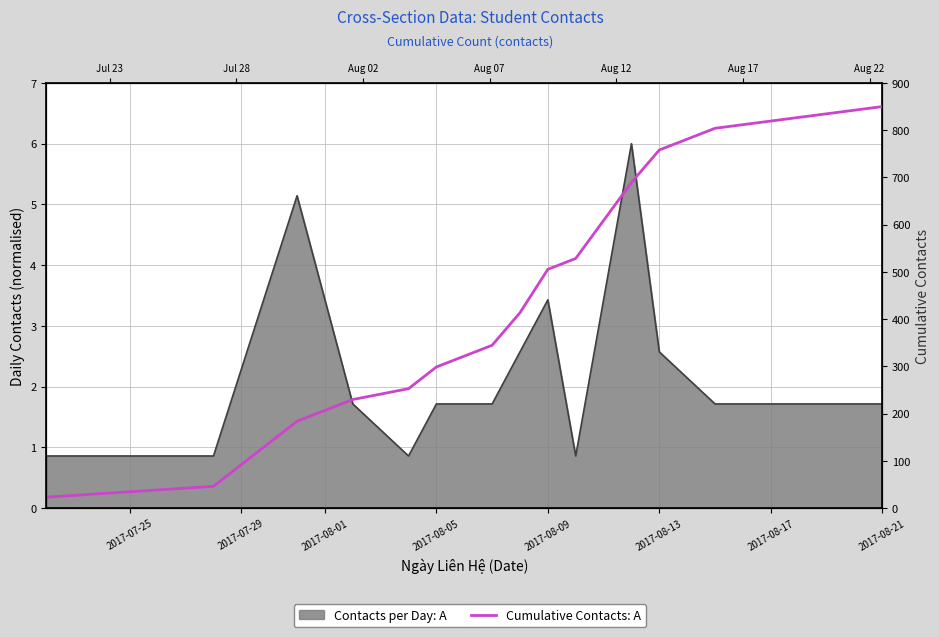

What is the ratio of the value at 2017-08-09 to the value at 2017-08-13?

0.7